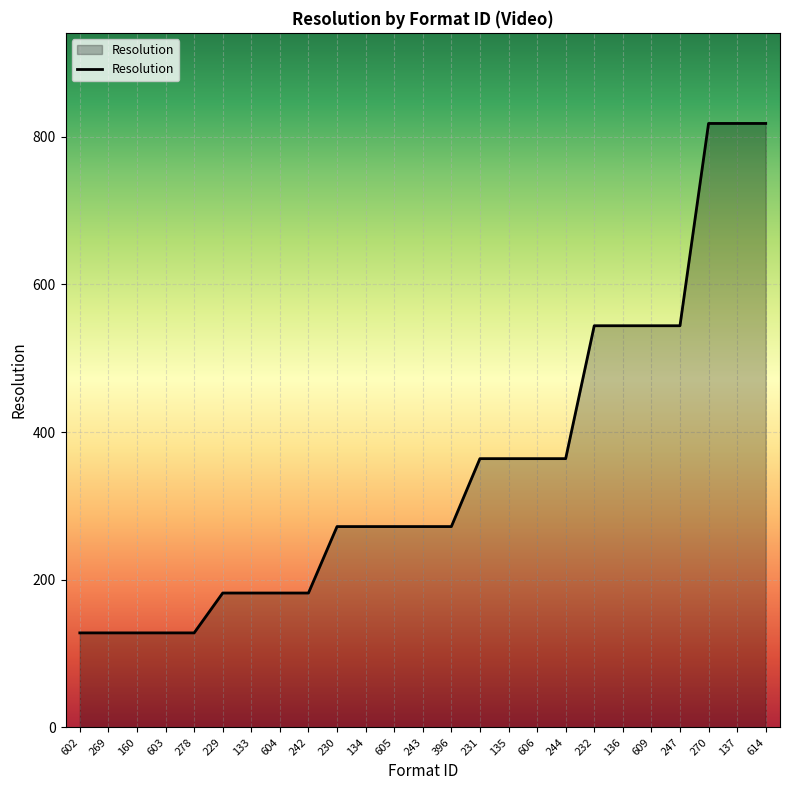

The chart shows a value of 453 at 134. True or false?

False